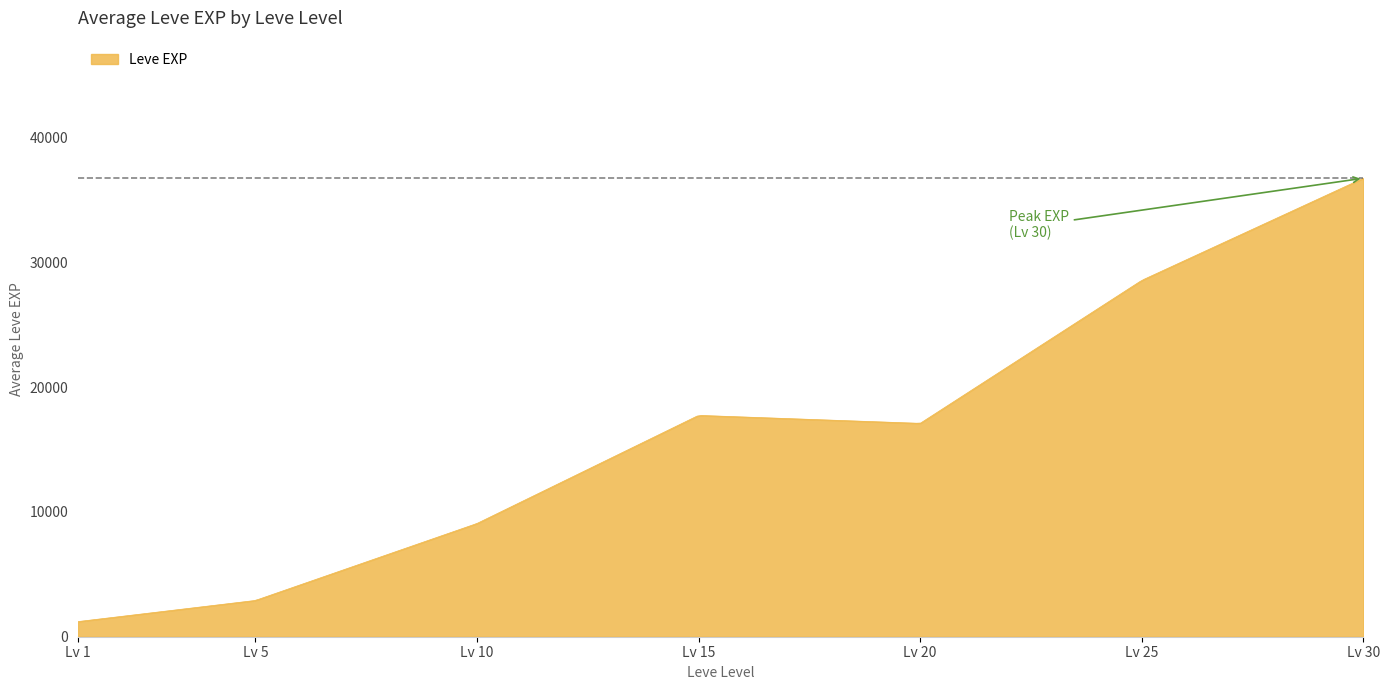

What is the difference between the maximum and minimum values?

35530.0